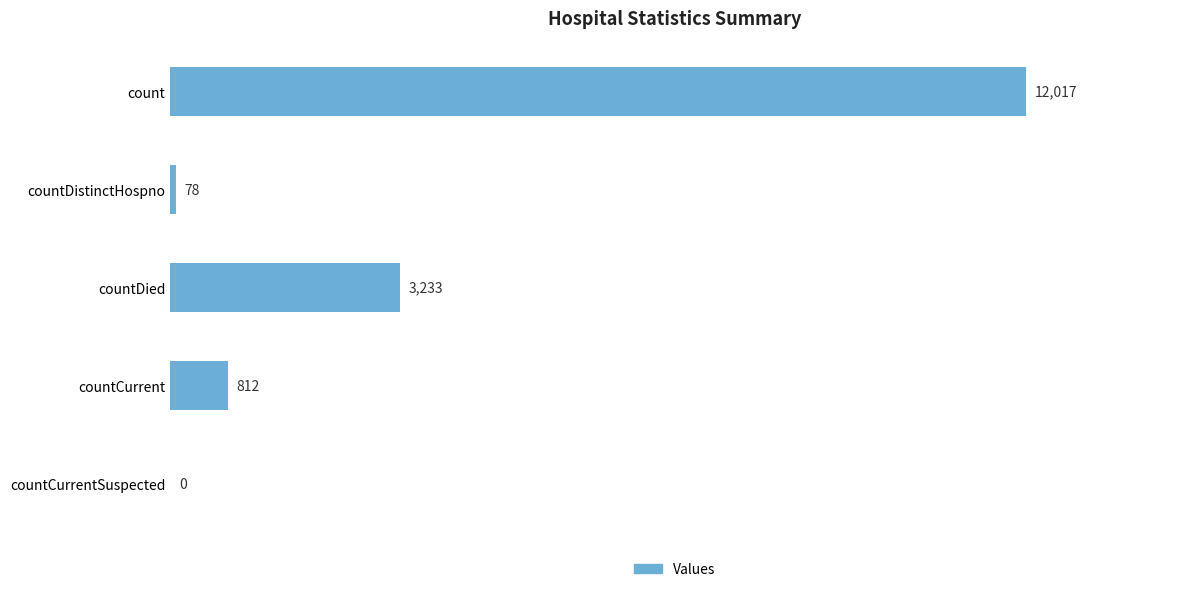

What is the change in value from count to countCurrentSuspected?

-12017